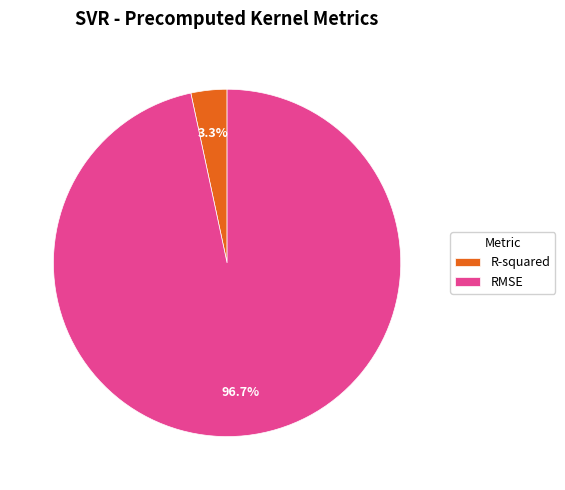

Which category has the smallest portion of the pie?

R-squared